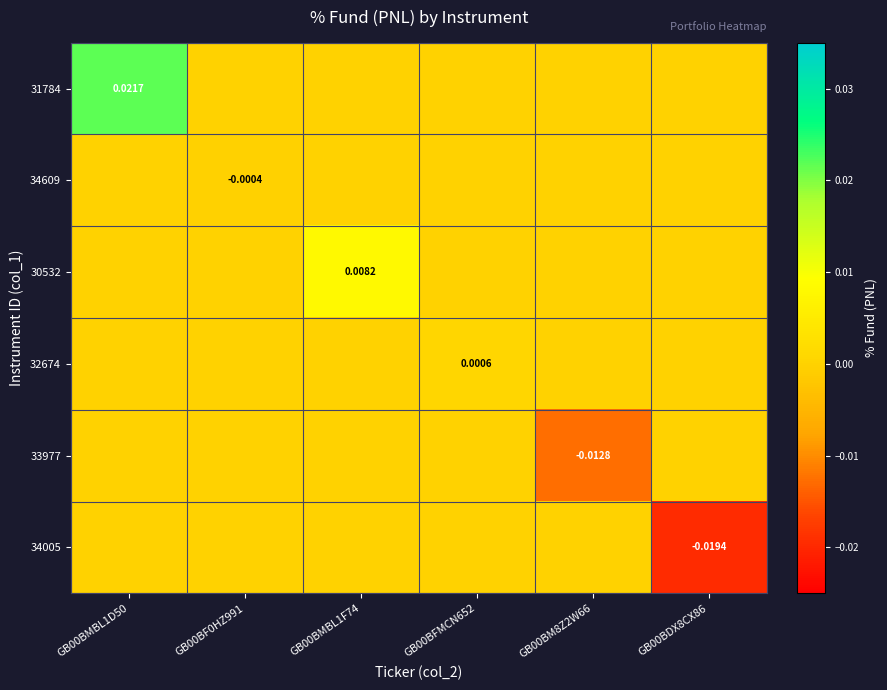

At which category is the sum across all series the highest?

GB00BMBL1D50